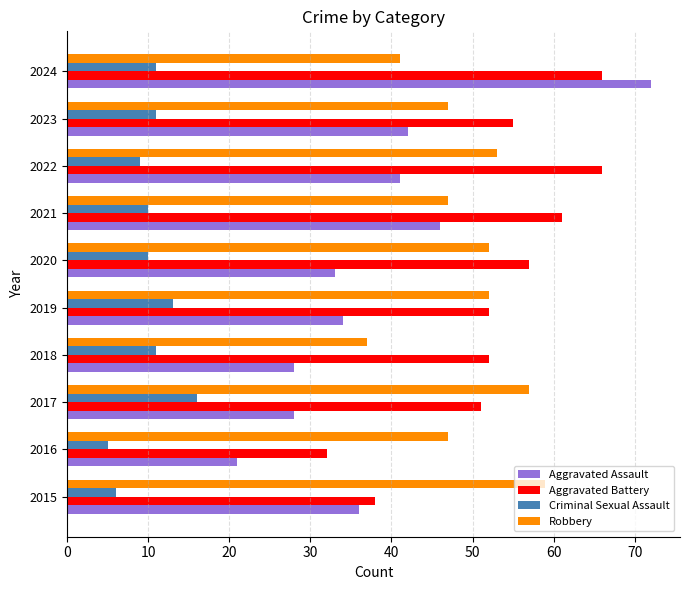

Rank the series by their maximum value, from lowest to highest.

Criminal Sexual Assault, Robbery, Aggravated Battery, Aggravated Assault